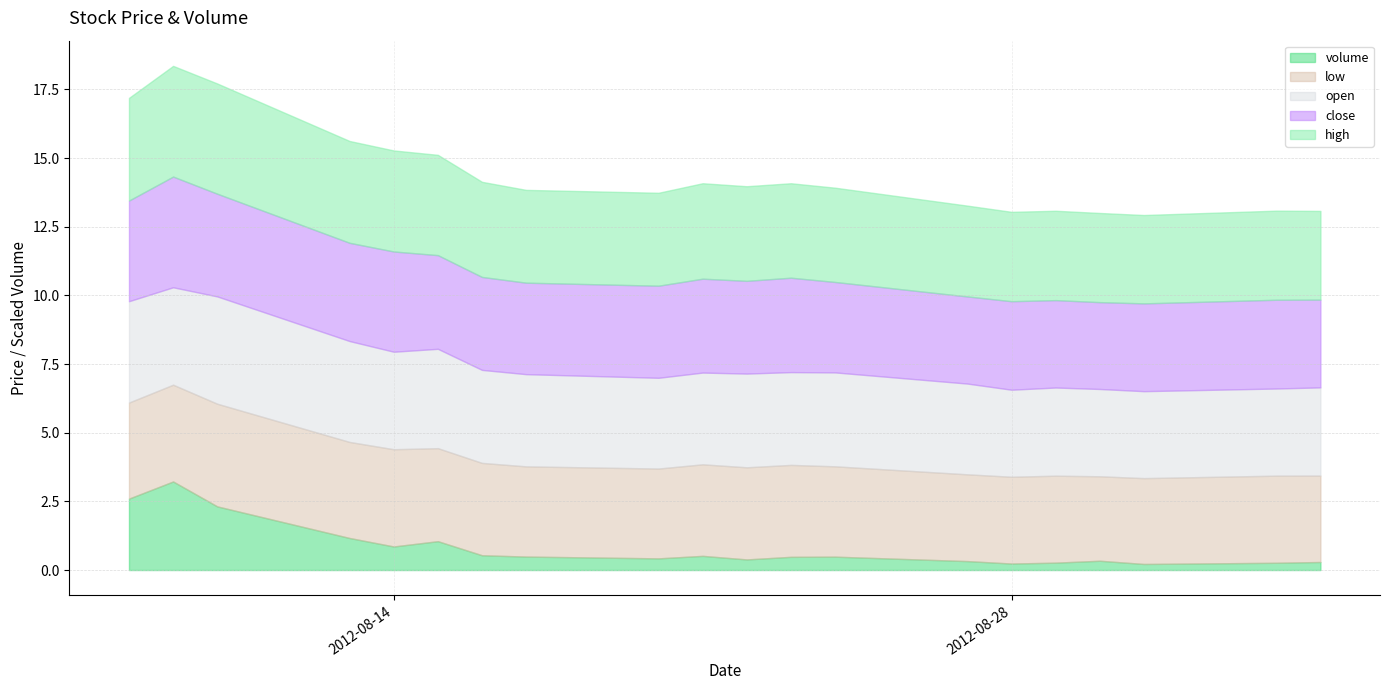

Rank the categories by close value from lowest to highest.

2012-08-30, 2012-08-27, 2012-08-29, 2012-09-04, 2012-08-31, 2012-08-28, 2012-09-03, 2012-08-24, 2012-08-17, 2012-08-20, 2012-08-22, 2012-08-16, 2012-08-15, 2012-08-21, 2012-08-23, 2012-08-13, 2012-08-14, 2012-08-08, 2012-08-10, 2012-08-09